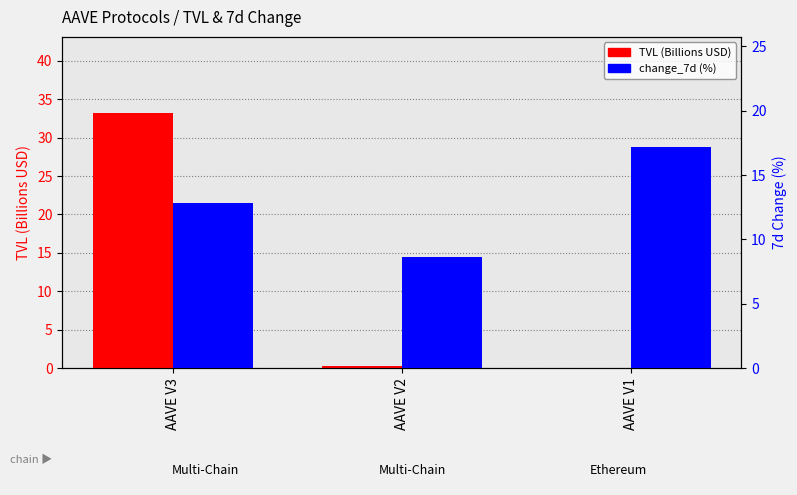

The change_7d (%) series shows 21.3 at AAVE V3. True or false?

False